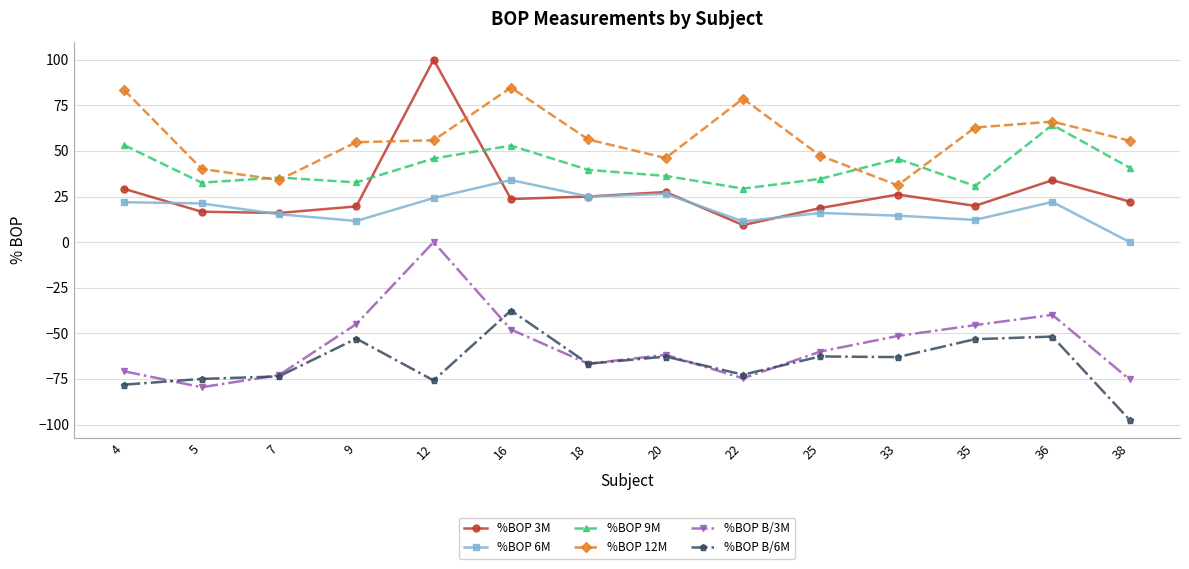

What is the difference between the %BOP 9M values at 20 and 4?

16.9